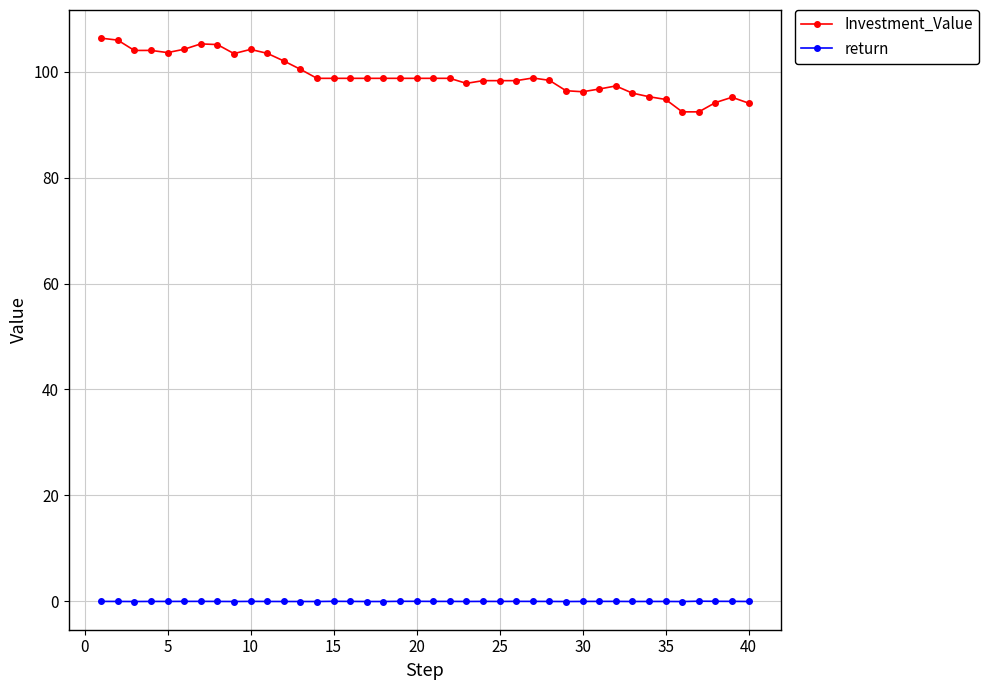

What are all the series names shown in the legend?

Investment_Value, return